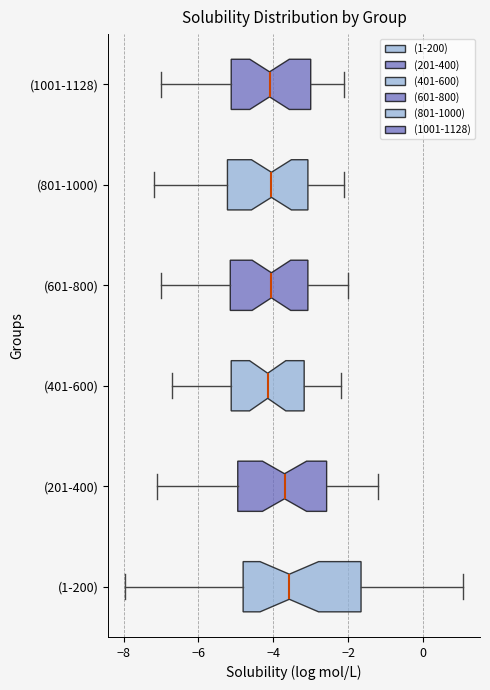

Reading bottom to top, read every box against the x-axis: the position of its median line, the range the box covers, and the ends of its whiskers. The values are not printed on the chart, so give them approximately, as read against the axis.

(1-200): median -3.6, box -4.8 to -1.6, whiskers -8.0 to 1.0
(201-400): median -3.6, box -5.0 to -2.6, whiskers -7.0 to -1.2
(401-600): median -4.2, box -5.2 to -3.2, whiskers -6.6 to -2.2
(601-800): median -4.0, box -5.2 to -3.0, whiskers -7.0 to -2.0
(801-1000): median -4.0, box -5.2 to -3.0, whiskers -7.2 to -2.0
(1001-1128): median -4.0, box -5.2 to -3.0, whiskers -7.0 to -2.0